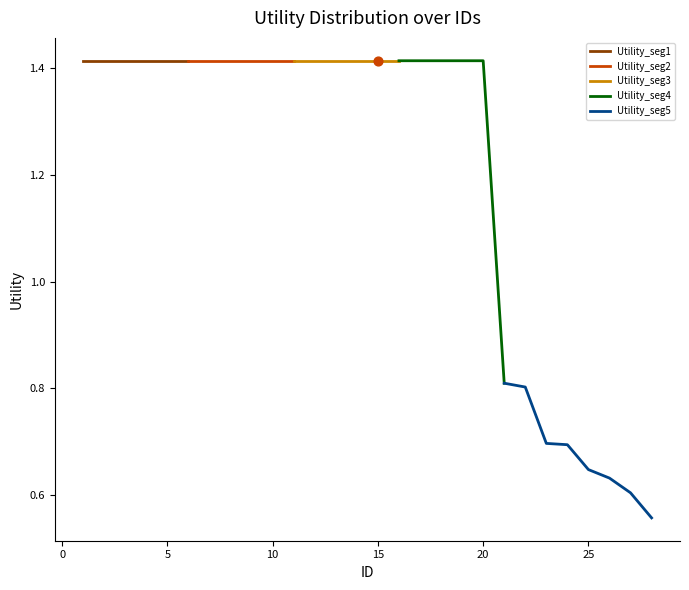

Approximately how many times larger is the value at 21 compared to 9?

0.6